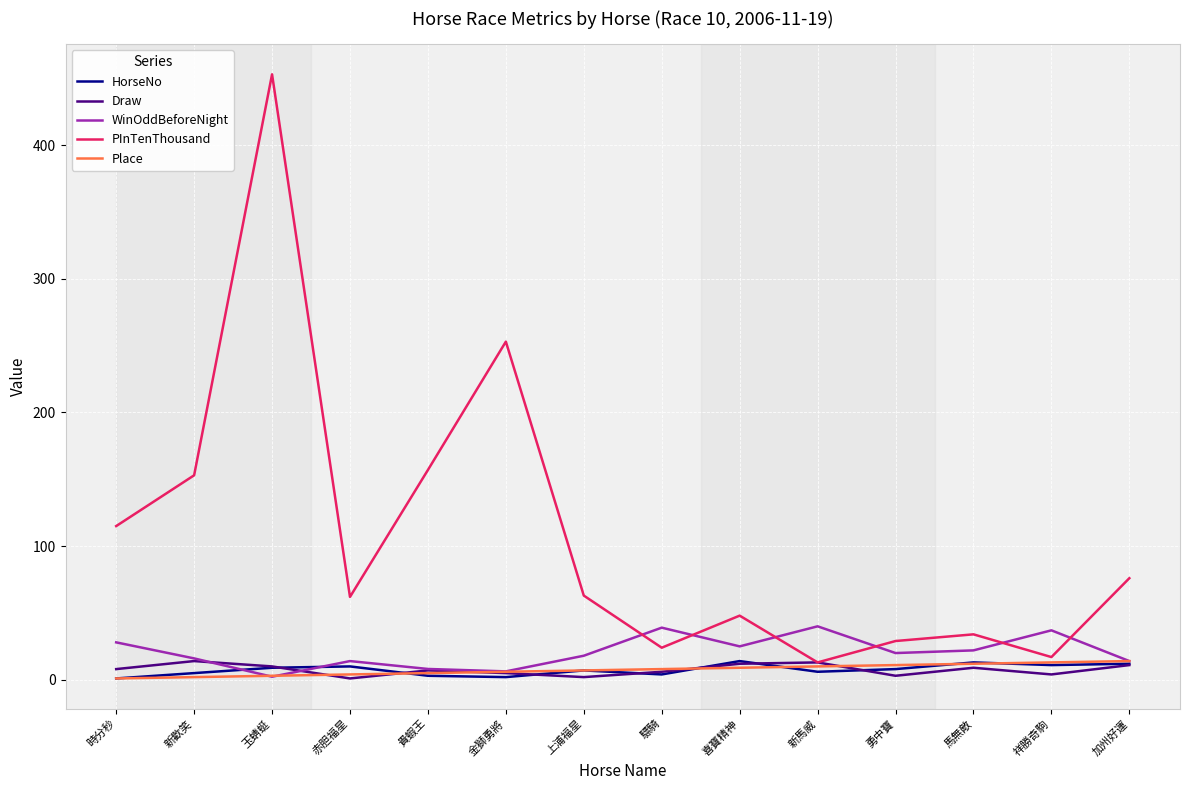

At which category is the sum across all series the highest?

玉蜻蜓